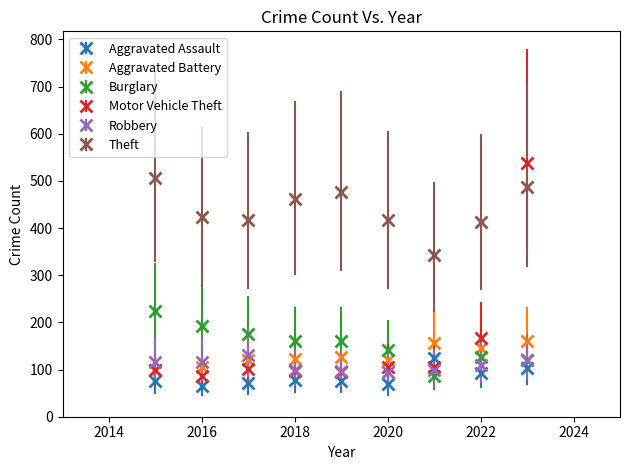

At how many categories does at least one series exceed 250?

9